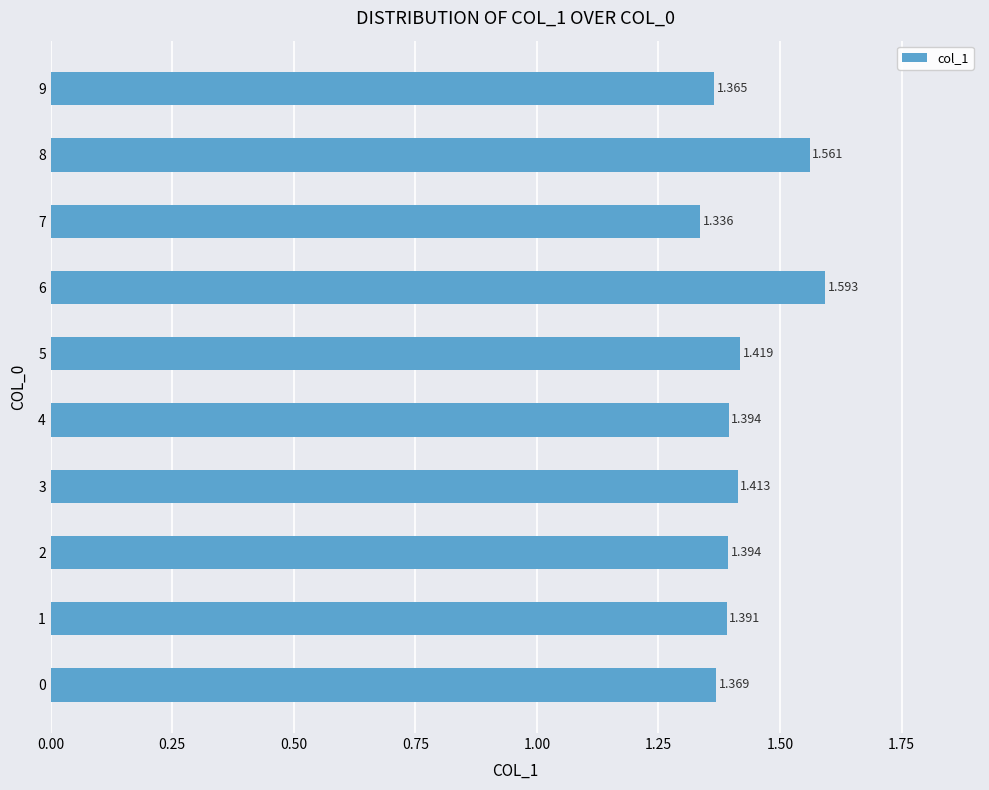

How many bars are there in total?

10